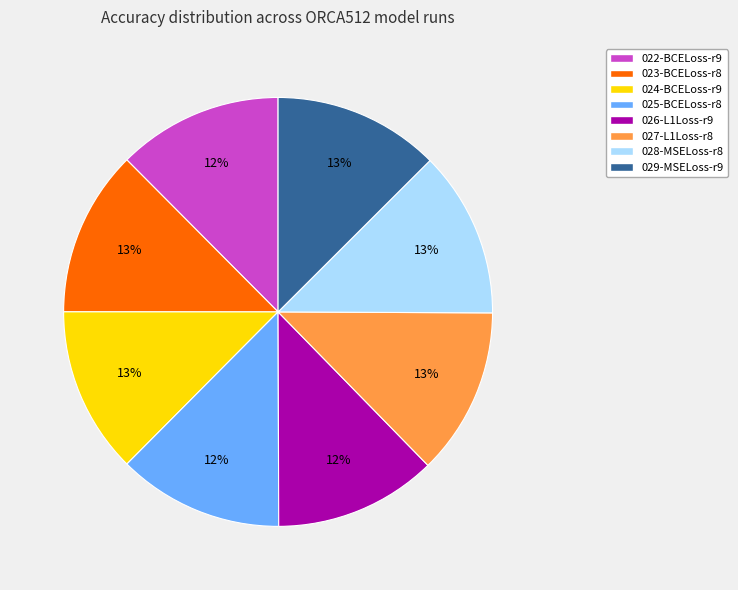

To the nearest percent, what is the average slice percentage?

12%